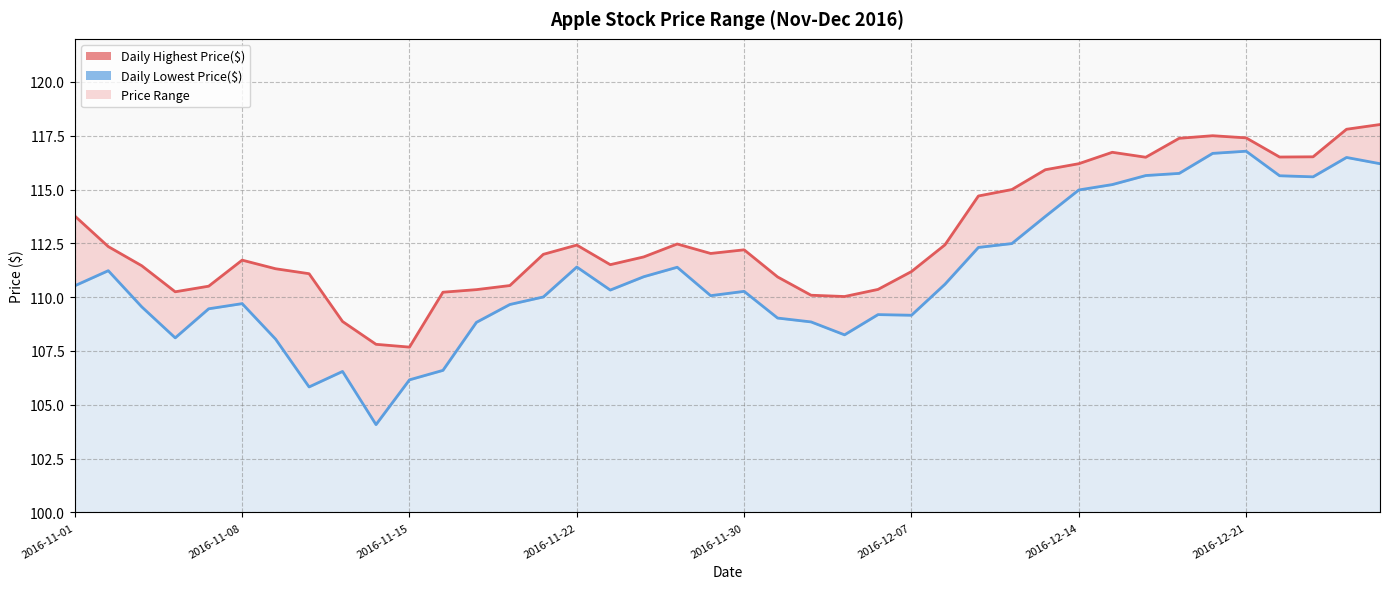

What is the difference between the highest and lowest values at 2016-11-08?

2.0